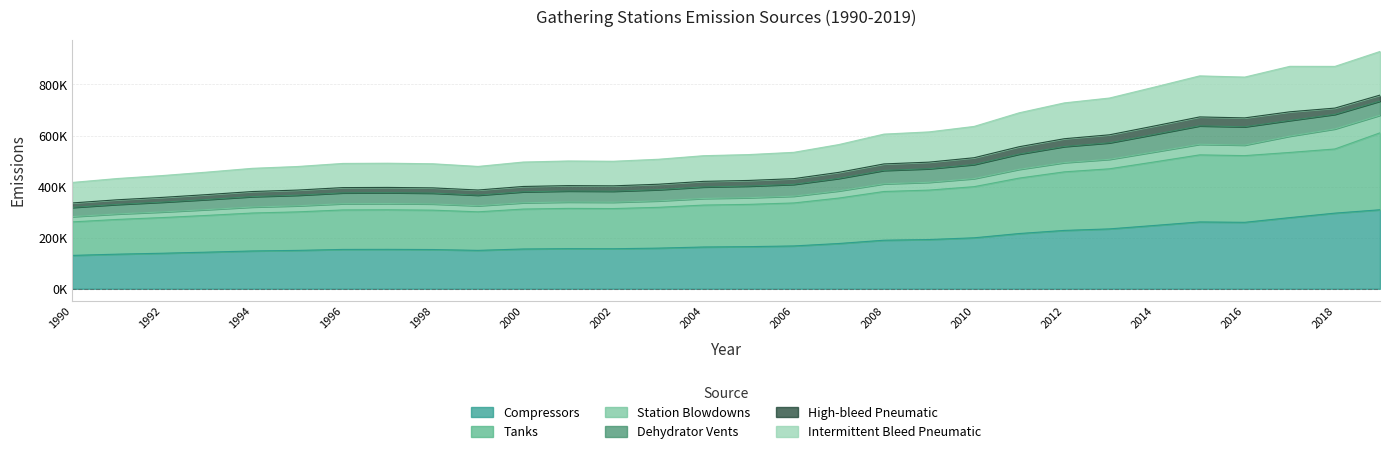

What are all the series names shown in the legend?

Compressors, Tanks, Station Blowdowns, Dehydrator Vents, High-bleed Pneumatic, Intermittent Bleed Pneumatic